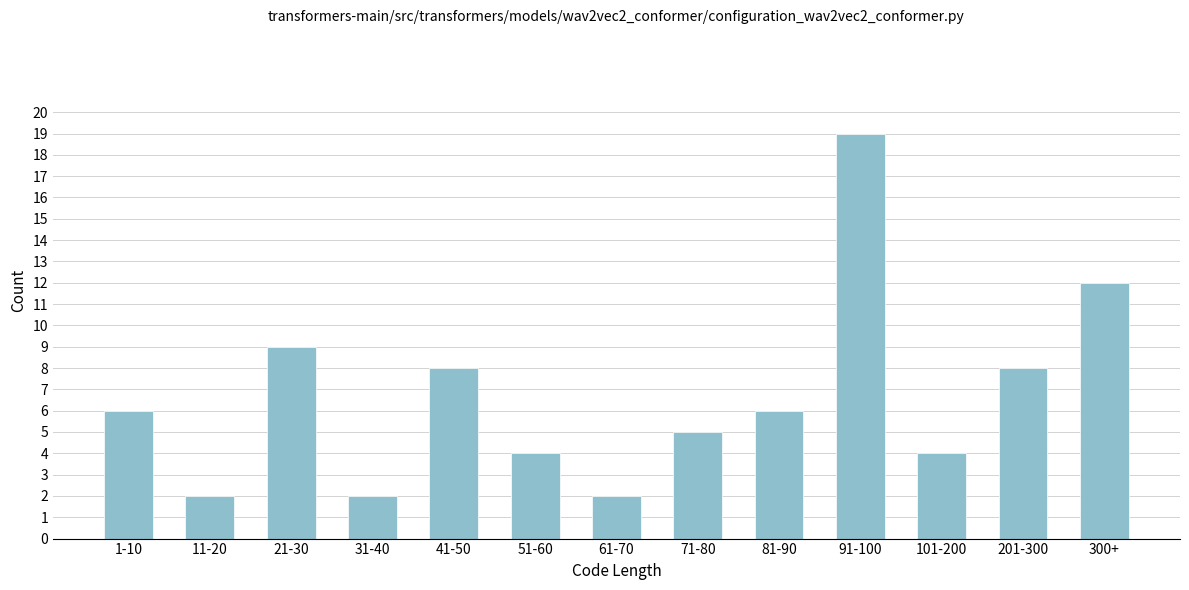

Reading left to right, transcribe all the data shown in this chart.

1-10=6	11-20=2	21-30=9	31-40=2	41-50=8	51-60=4	61-70=2	71-80=5	81-90=6	91-100=19	101-200=4	201-300=8	300+=12